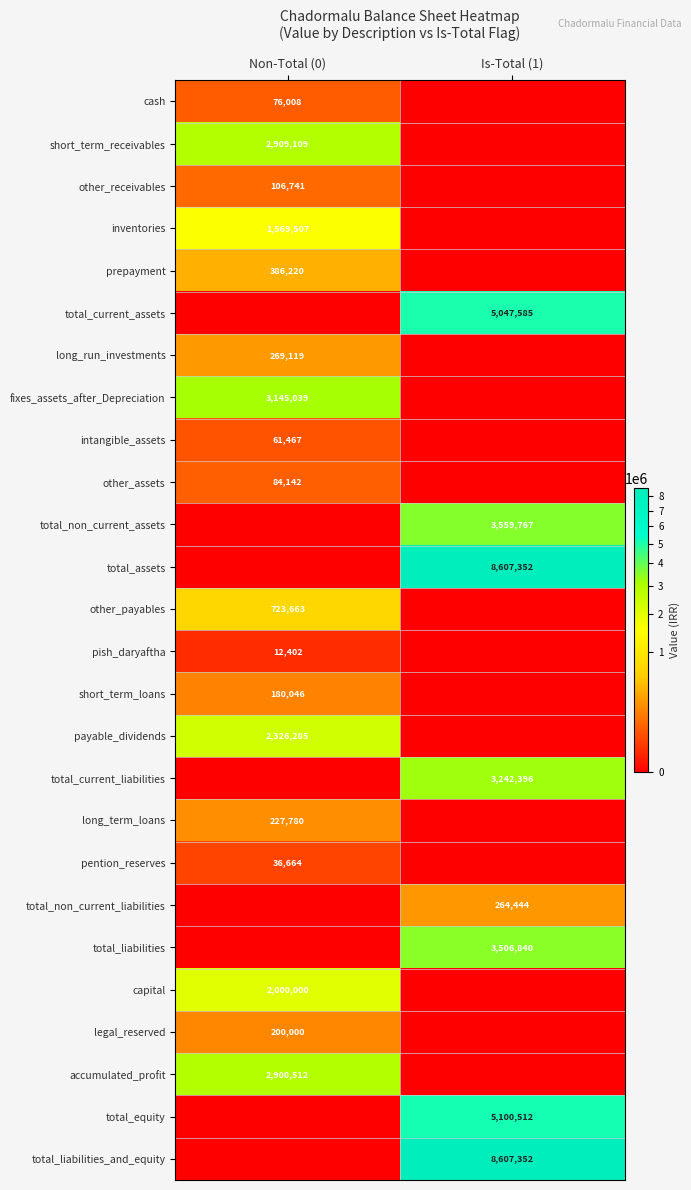

Is the value of inventories at Non-Total (0) greater than the value of long_run_investments at Non-Total (0)?

Yes